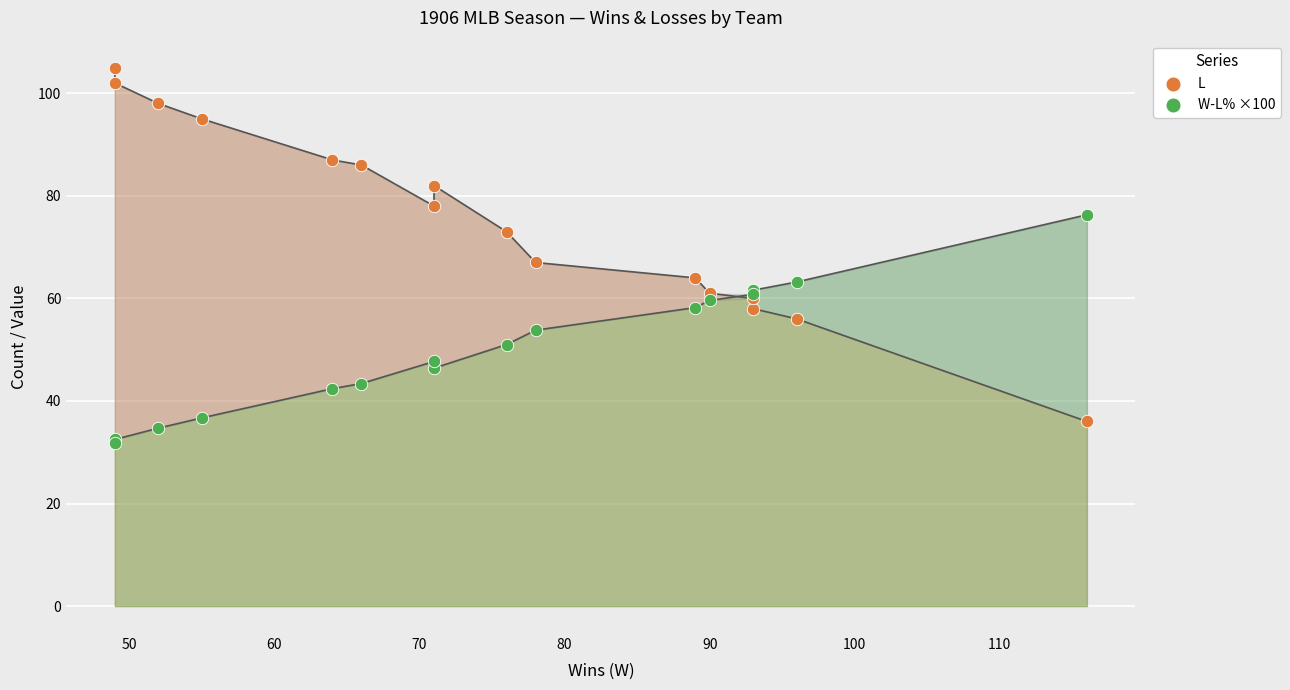

Which series has the largest Y range (max minus min)?

L